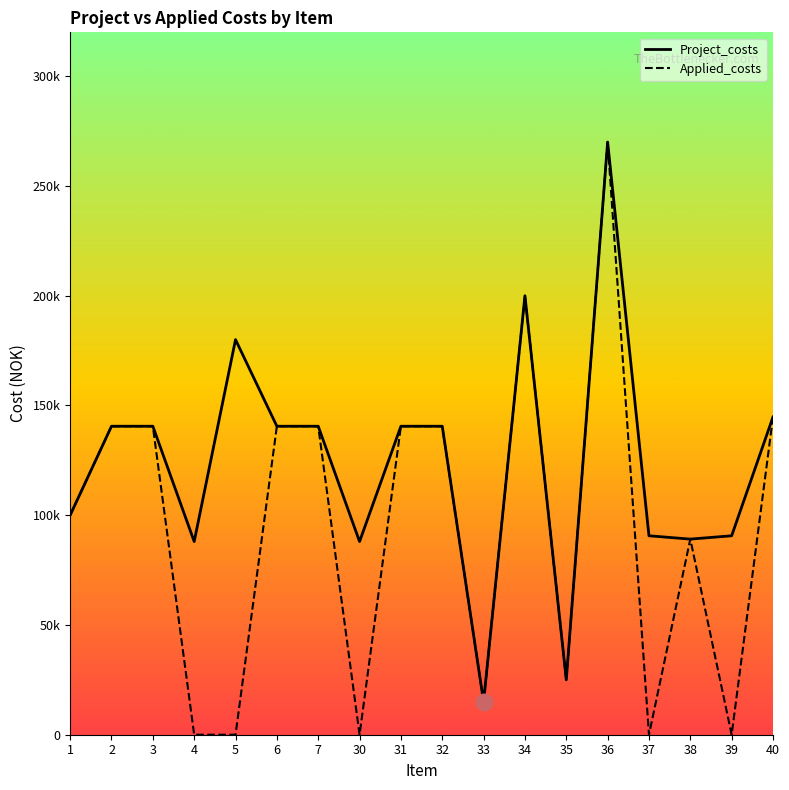

What is the value of the Project_costs point at the 5th from the left?

180000